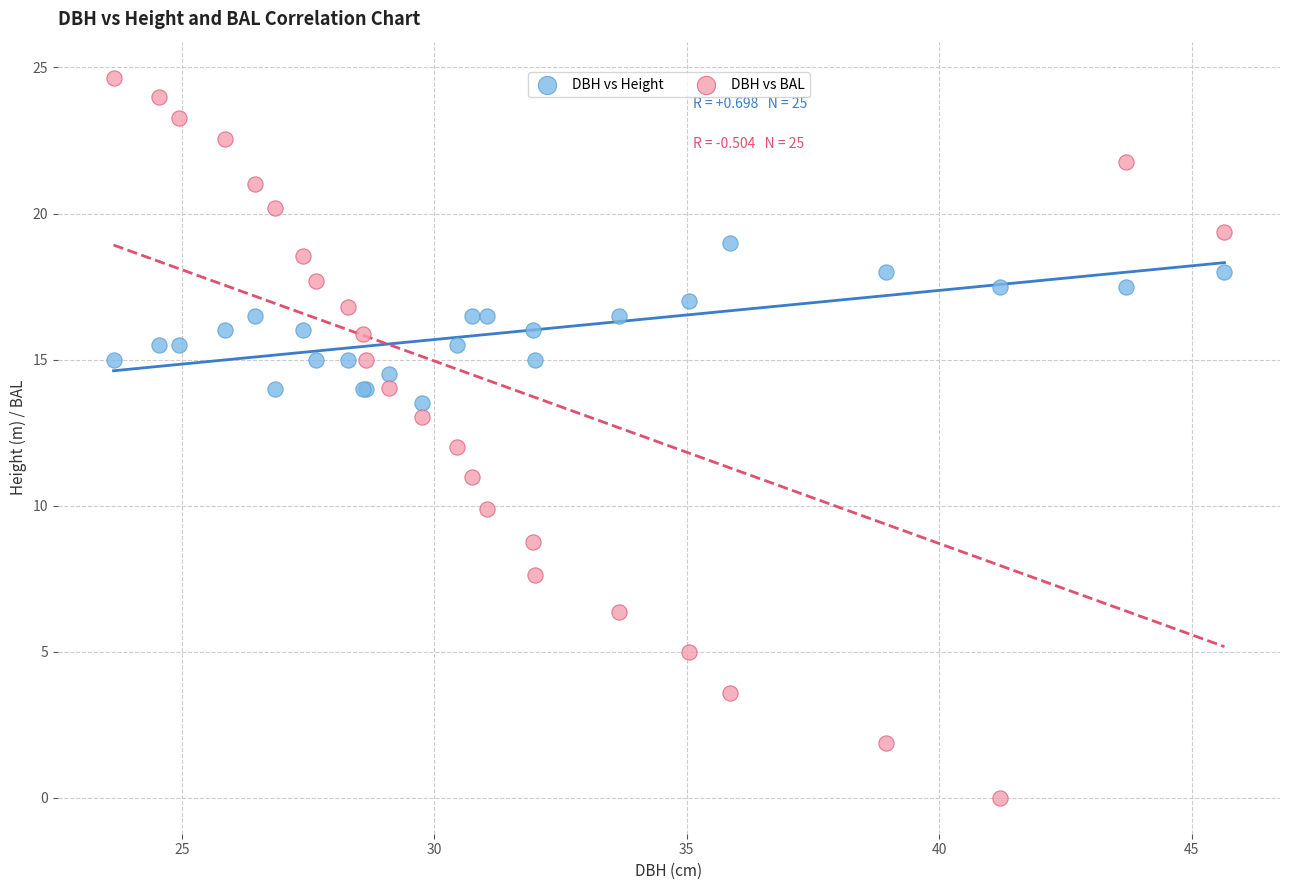

Which series reaches the maximum Y coordinate?

DBH vs BAL